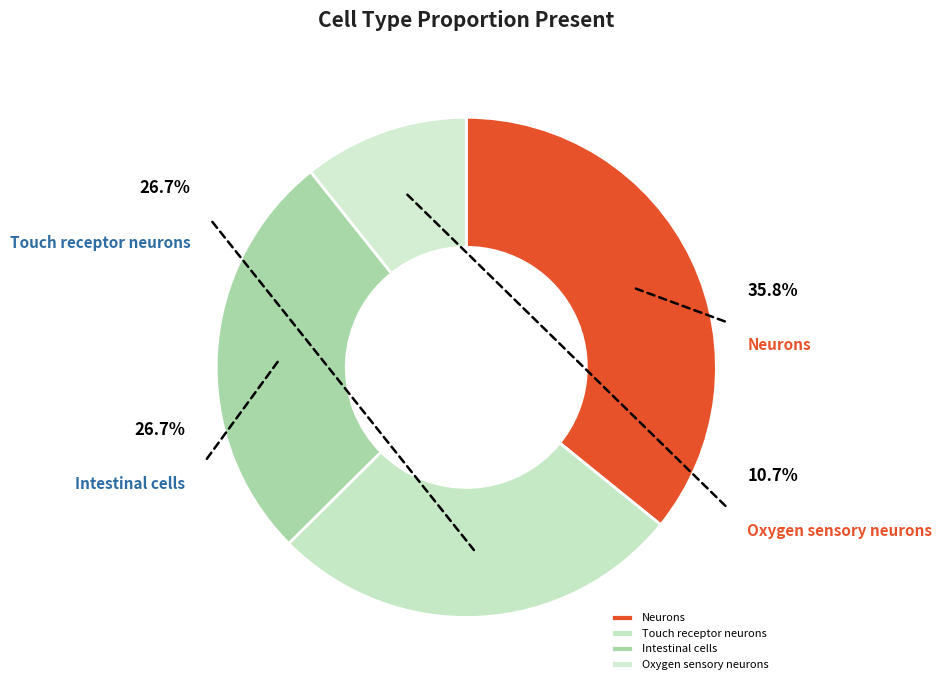

What is the total percentage of Intestinal cells and Oxygen sensory neurons?

37.4%